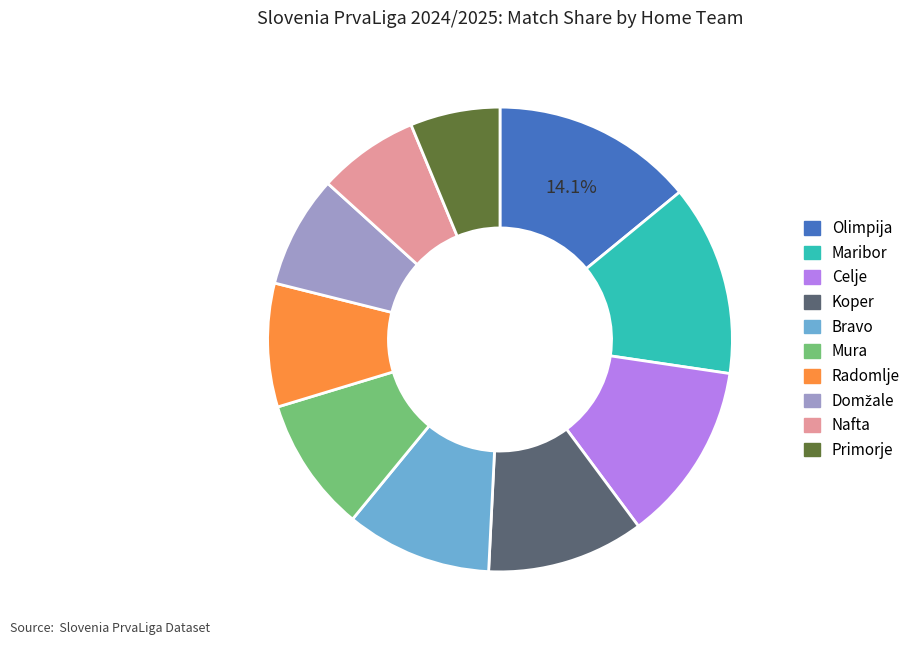

To the nearest percent, what is the average slice percentage?

10%